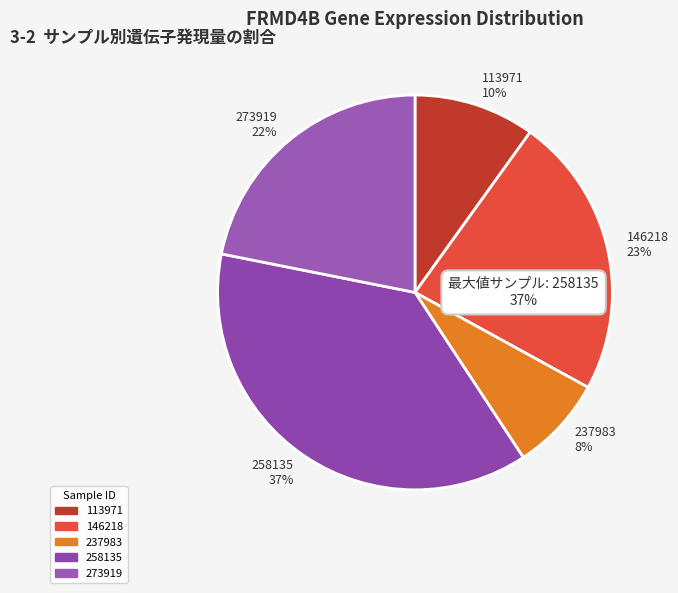

Does any single category account for the majority?

No